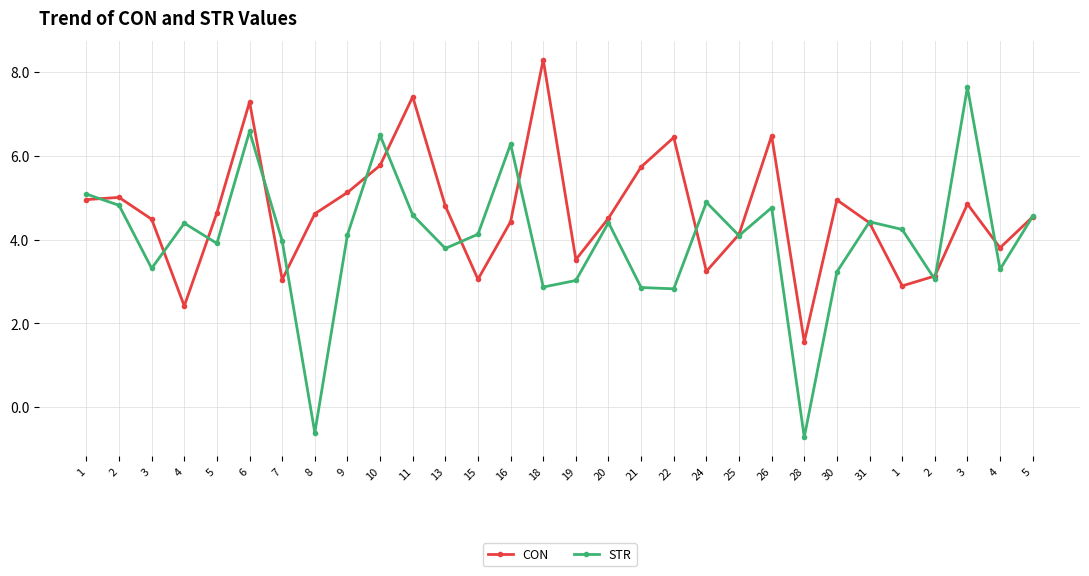

True or false: STR has a value of 2.2 at 4.

False